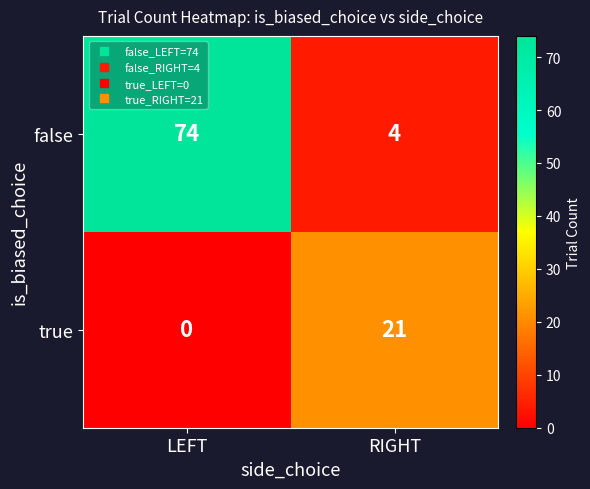

What is the difference between the highest and lowest values at RIGHT?

17